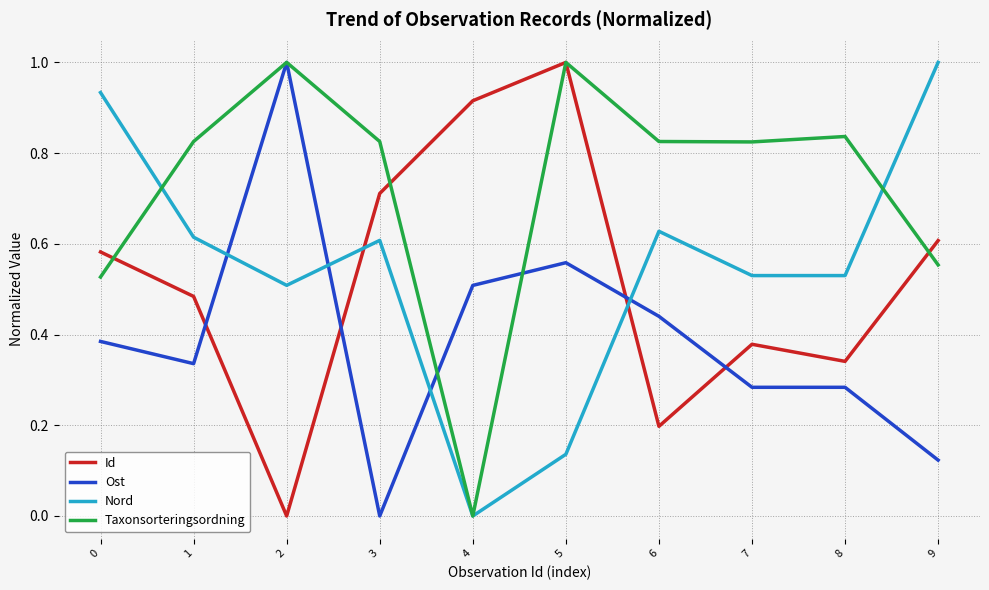

Does the chart have visible grid lines?

Yes